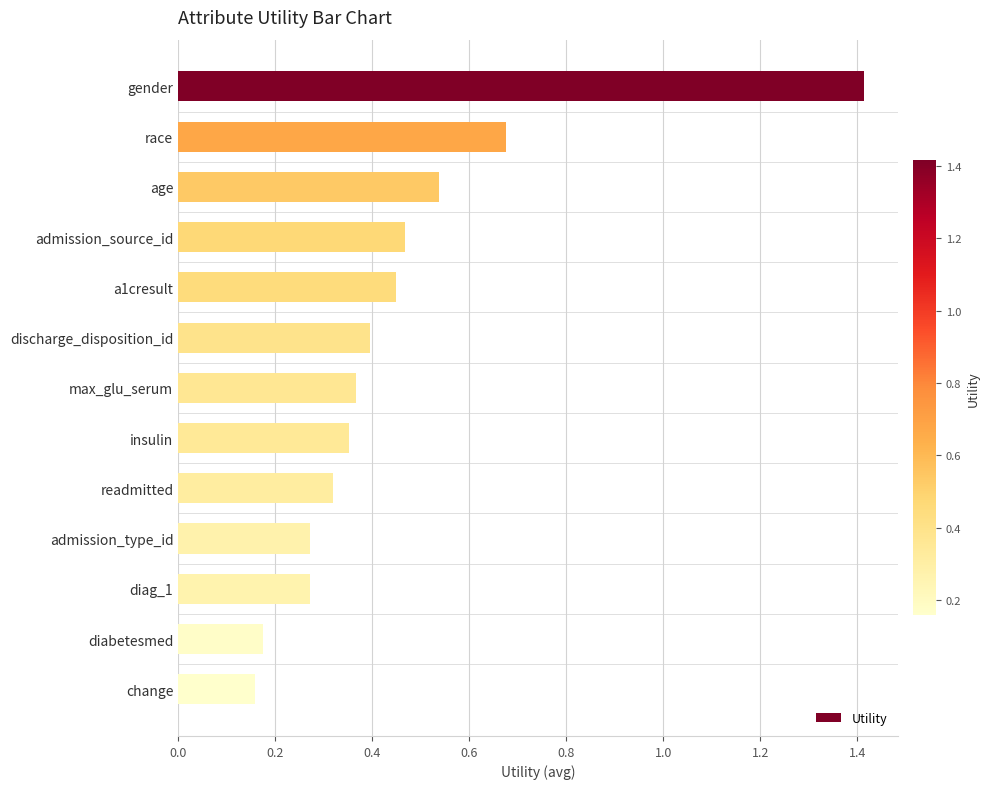

What is the sum of all values?

5.9